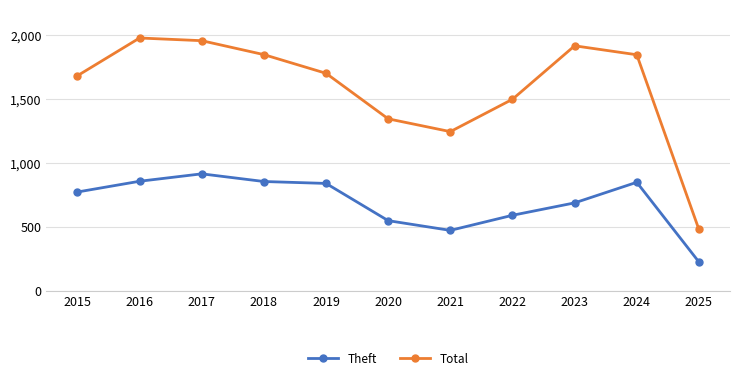

True or false: Theft and Total intersect in this chart.

False